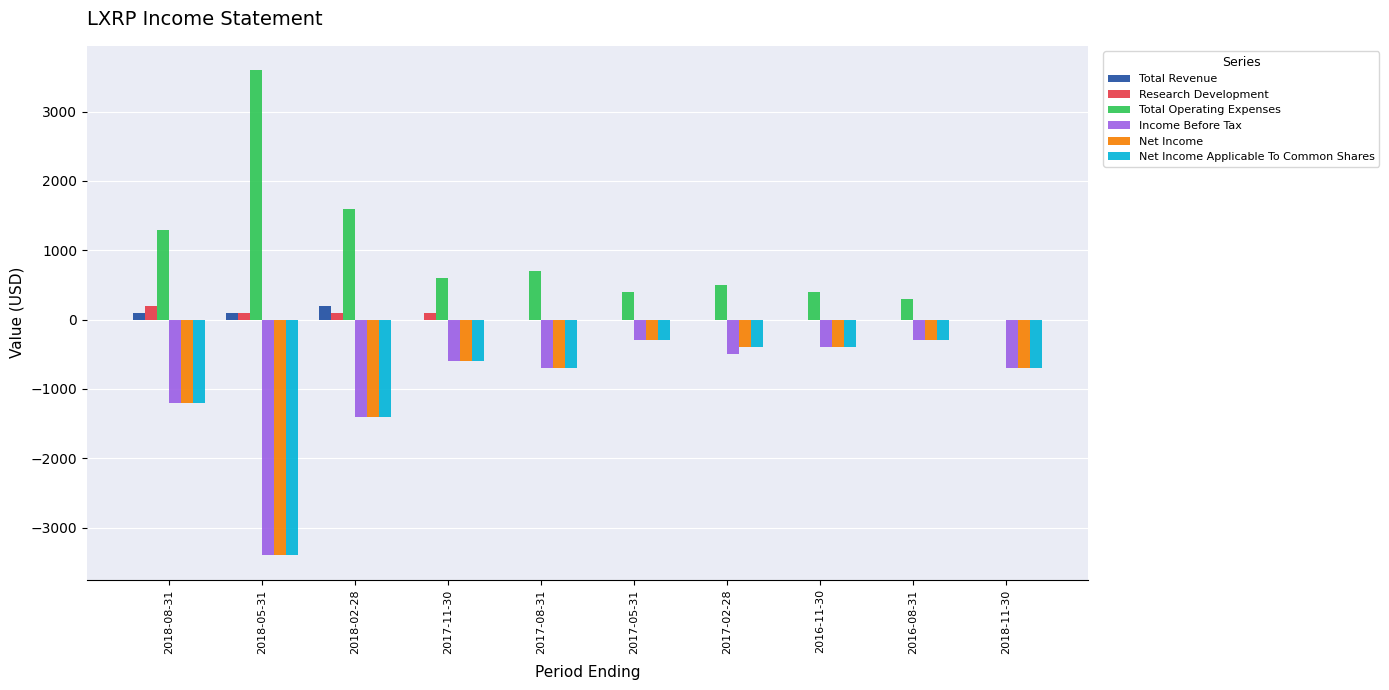

What are all the series names shown in the legend?

Total Revenue, Research Development, Total Operating Expenses, Income Before Tax, Net Income, Net Income Applicable To Common Shares